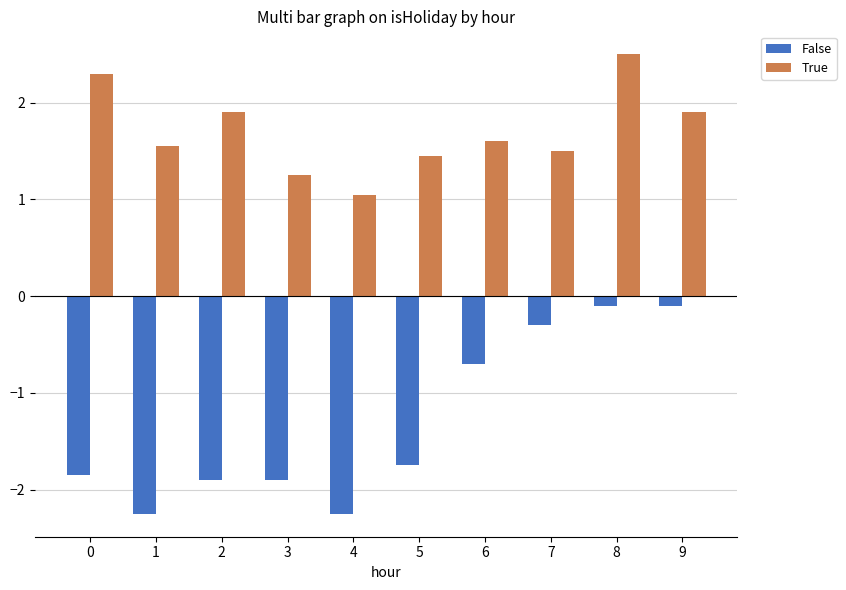

At which category is the sum across all series the highest?

8